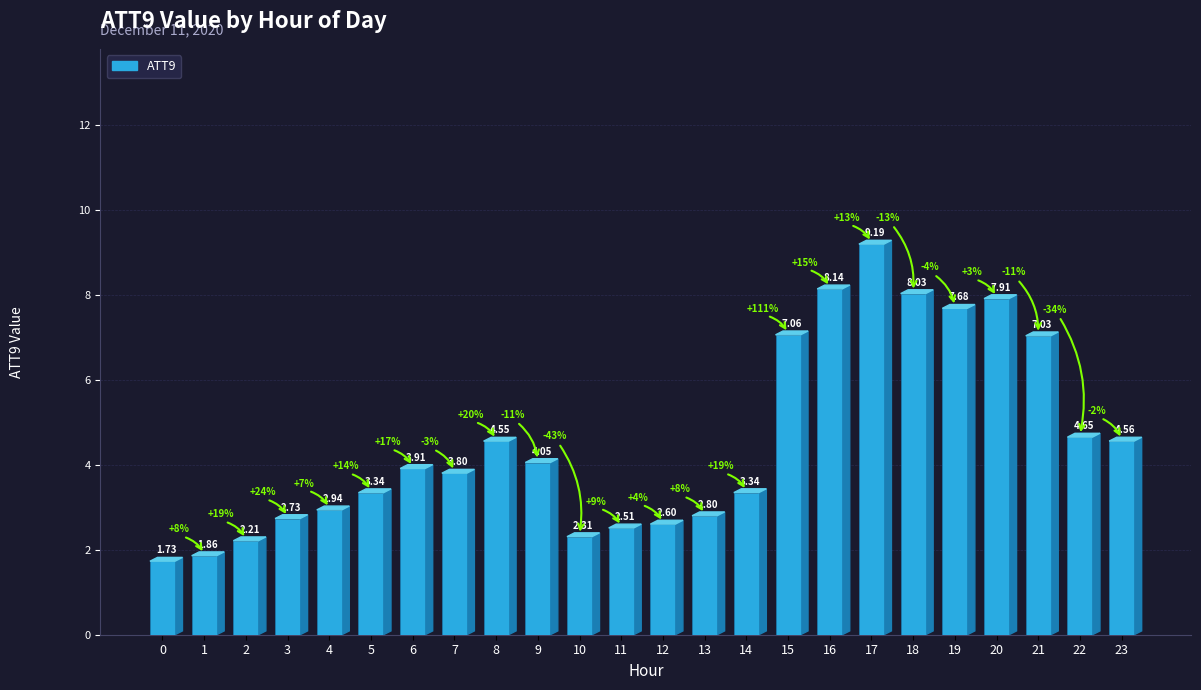

What is the smallest value displayed?

1.7